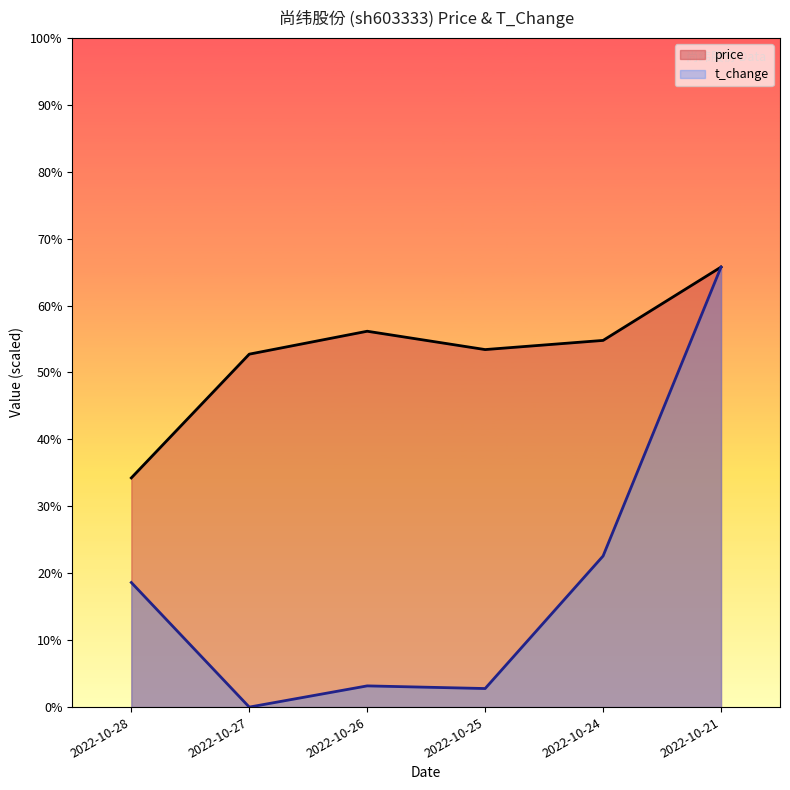

What value does the t_change series have at 2022-10-24?

5.2